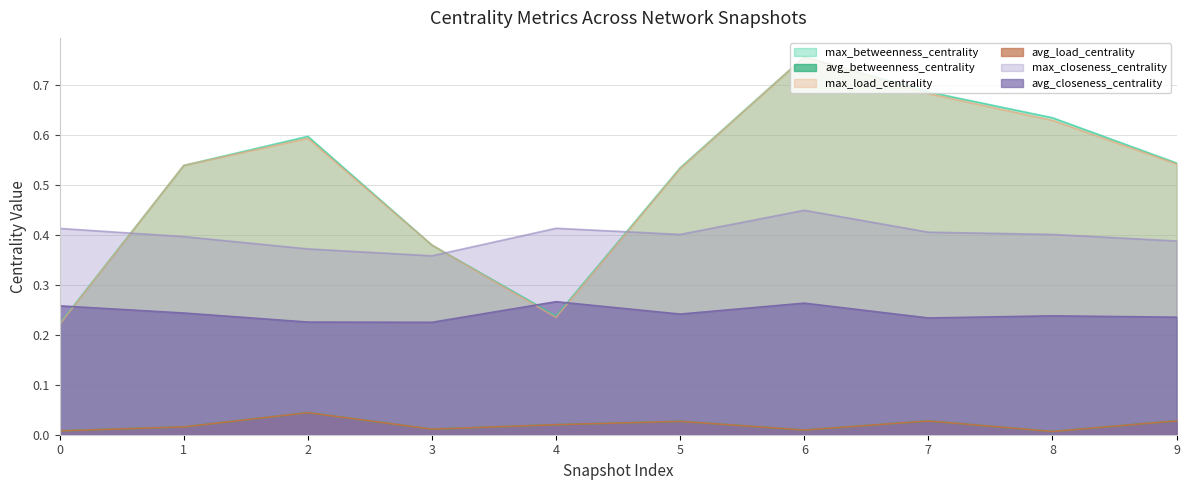

Reading left to right, list all the values displayed in this chart.

max_betweenness_centrality: 0.2	0.5	0.6	0.4	0.2	0.5	0.8	0.7	0.6	0.5
avg_betweenness_centrality: 0.0	0.0	0.0	0.0	0.0	0.0	0.0	0.0	0.0	0.0
max_load_centrality: 0.2	0.5	0.6	0.4	0.2	0.5	0.8	0.7	0.6	0.5
avg_load_centrality: 0.0	0.0	0.0	0.0	0.0	0.0	0.0	0.0	0.0	0.0
max_closeness_centrality: 0.4	0.4	0.4	0.4	0.4	0.4	0.4	0.4	0.4	0.4
avg_closeness_centrality: 0.3	0.2	0.2	0.2	0.3	0.2	0.3	0.2	0.2	0.2